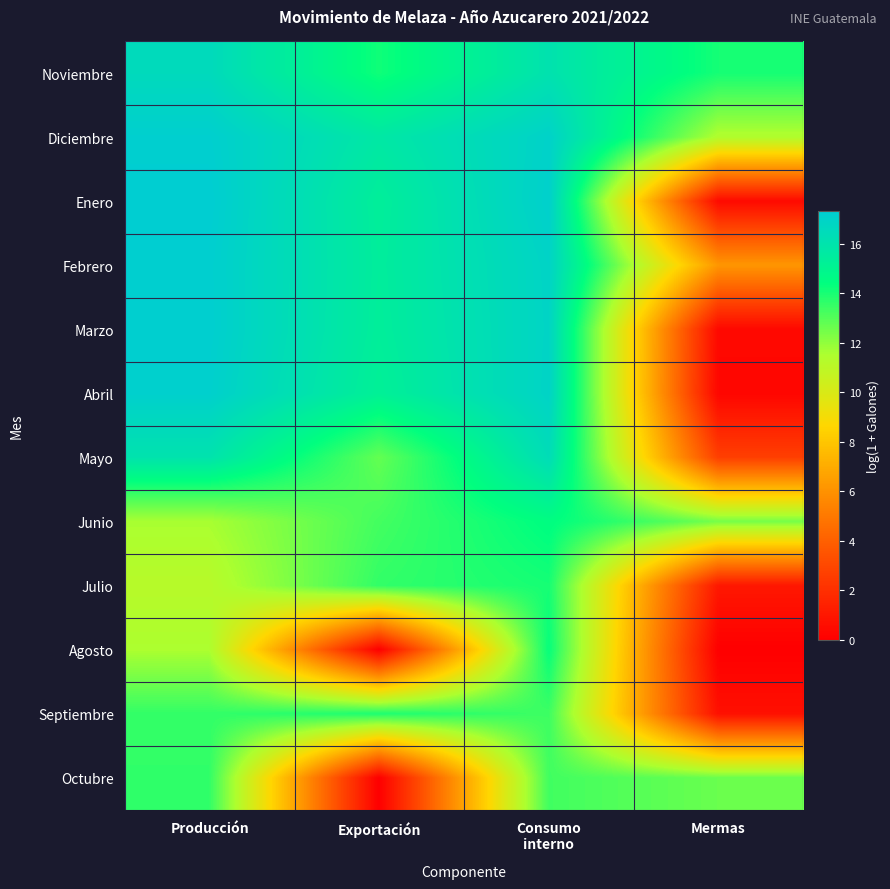

At which category is the sum across all series the highest?

Consumo
interno